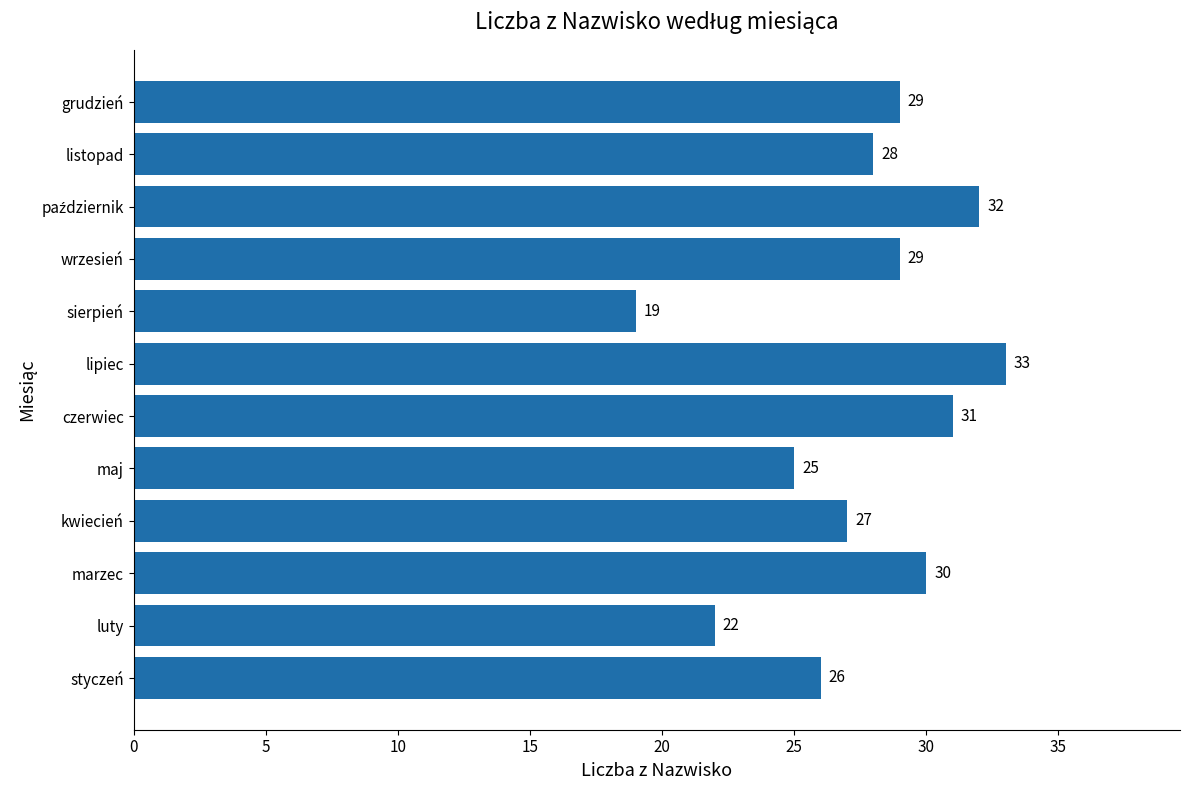

True or false: the data shows 10 at listopad.

False